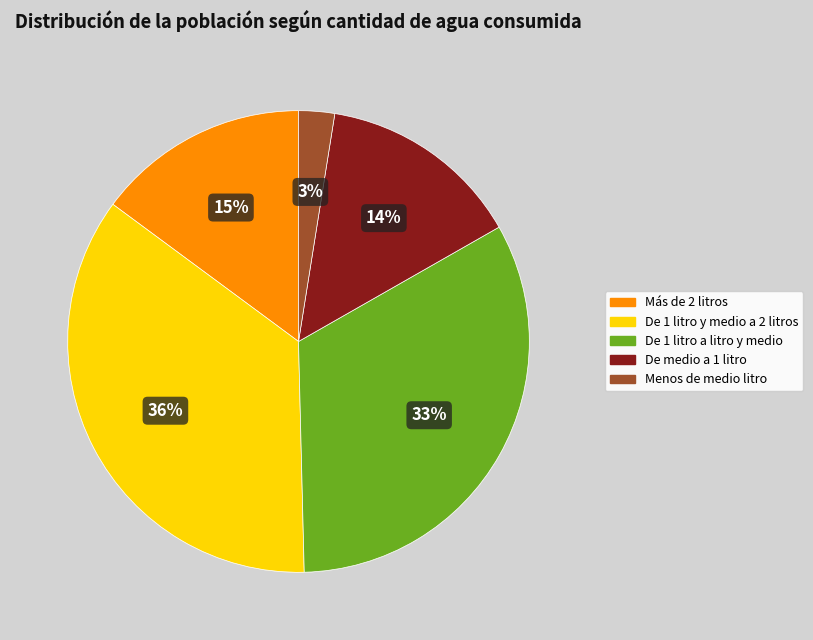

Which has a higher value, Menos de medio litro or De 1 litro a litro y medio?

De 1 litro a litro y medio